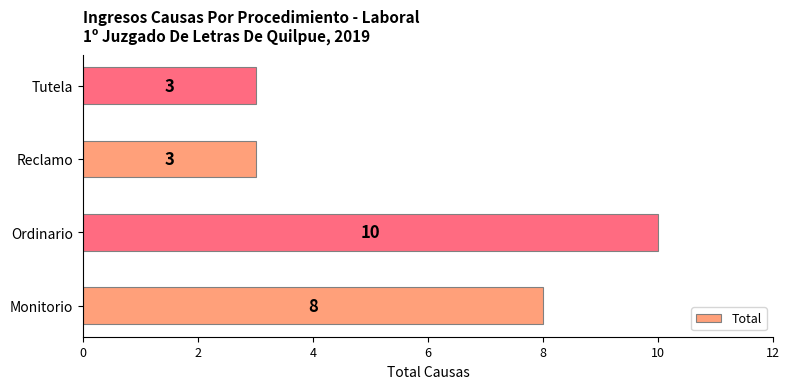

What is the difference between the values at Tutela and Monitorio?

5